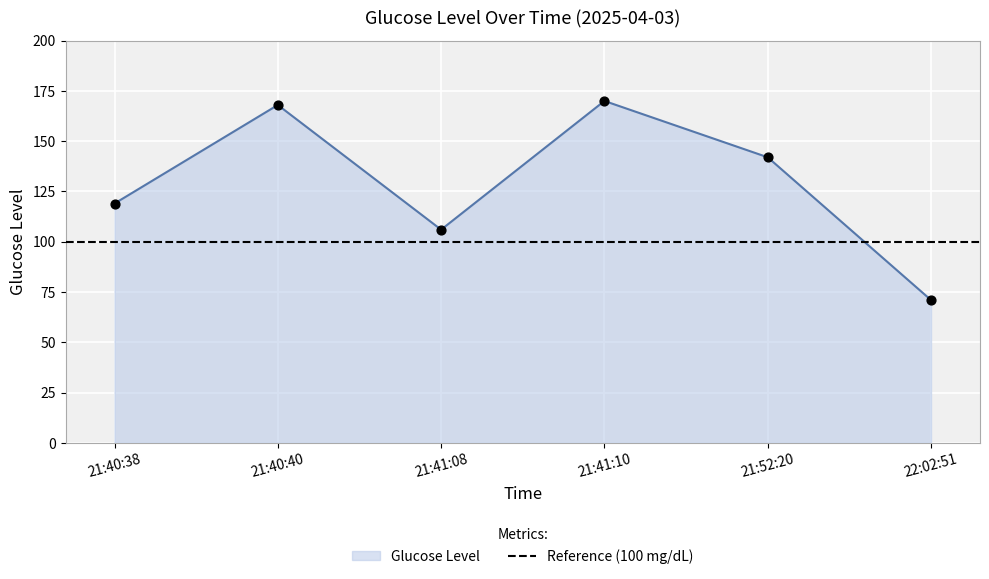

Between 21:40:38 and 21:41:10, which is larger?

21:41:10